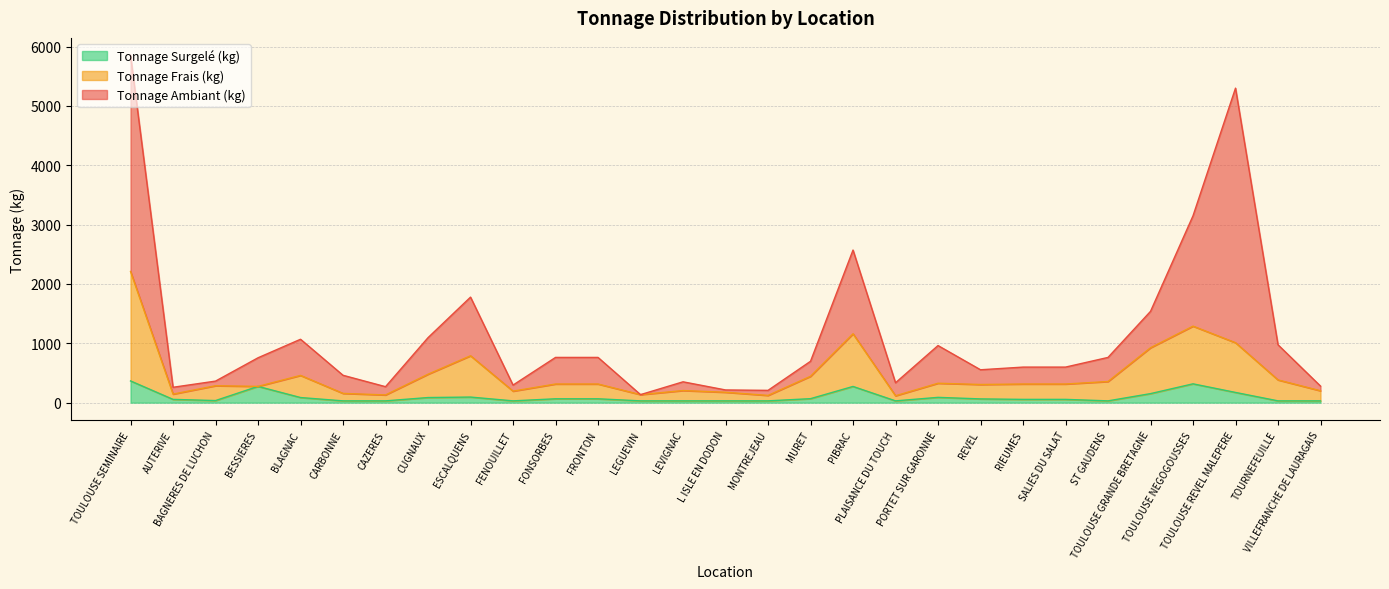

True or false: Tonnage Frais (kg) and Tonnage Ambiant (kg) intersect in this chart.

False